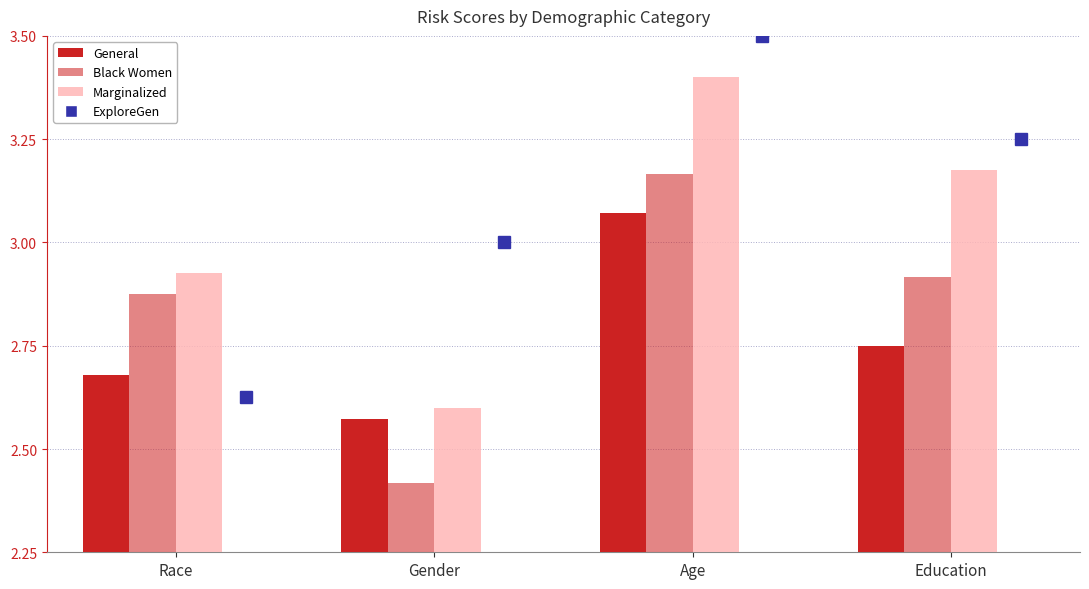

How many bars are there in total?

12